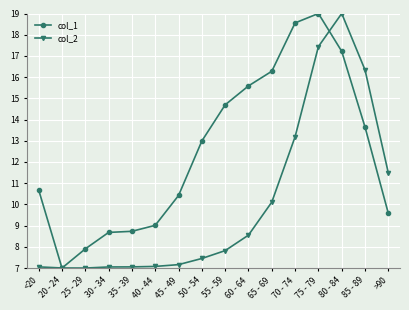

List the series in order of their overall mean, lowest first.

col_2, col_1